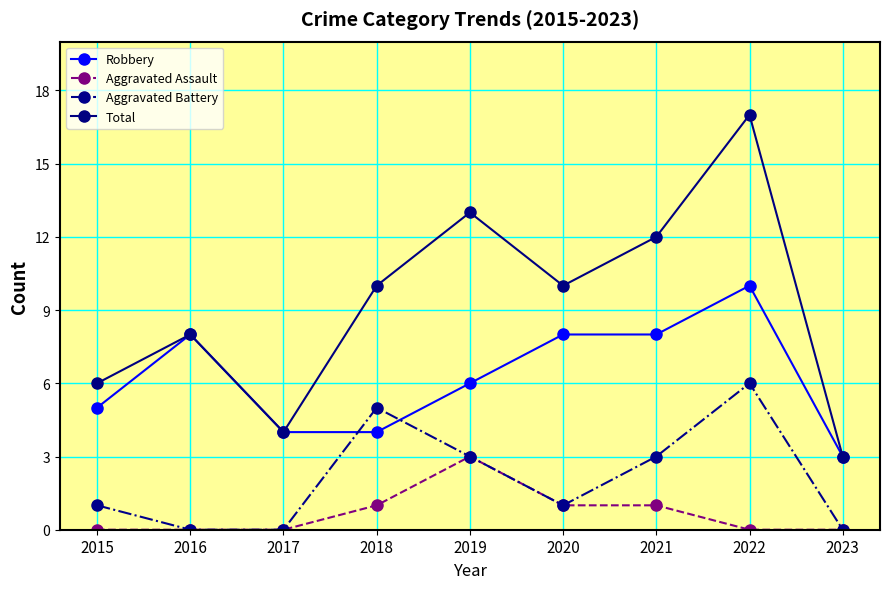

At how many categories does at least one series exceed 14?

1